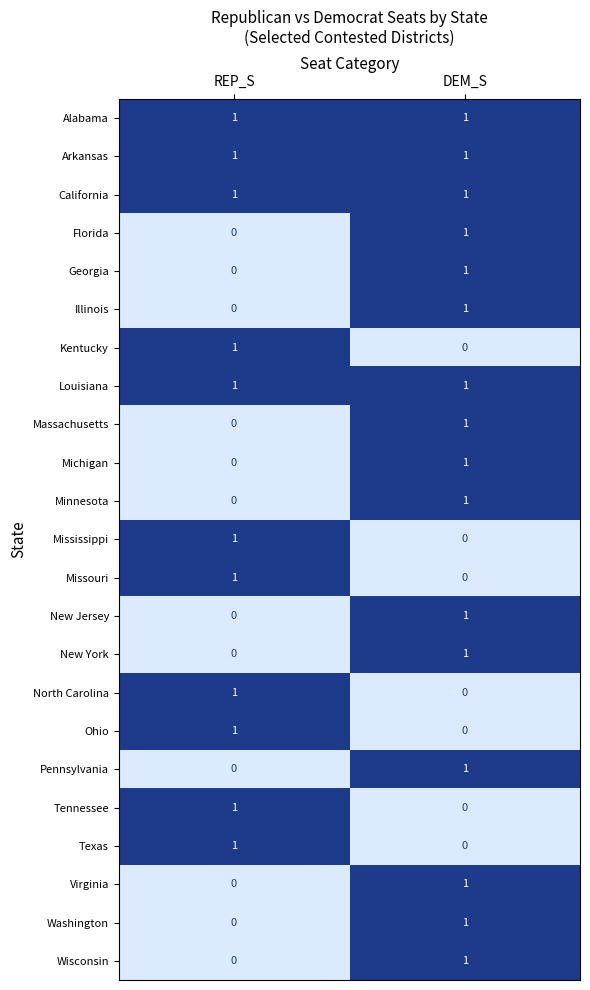

At which label does Kentucky reach its peak?

REP_S